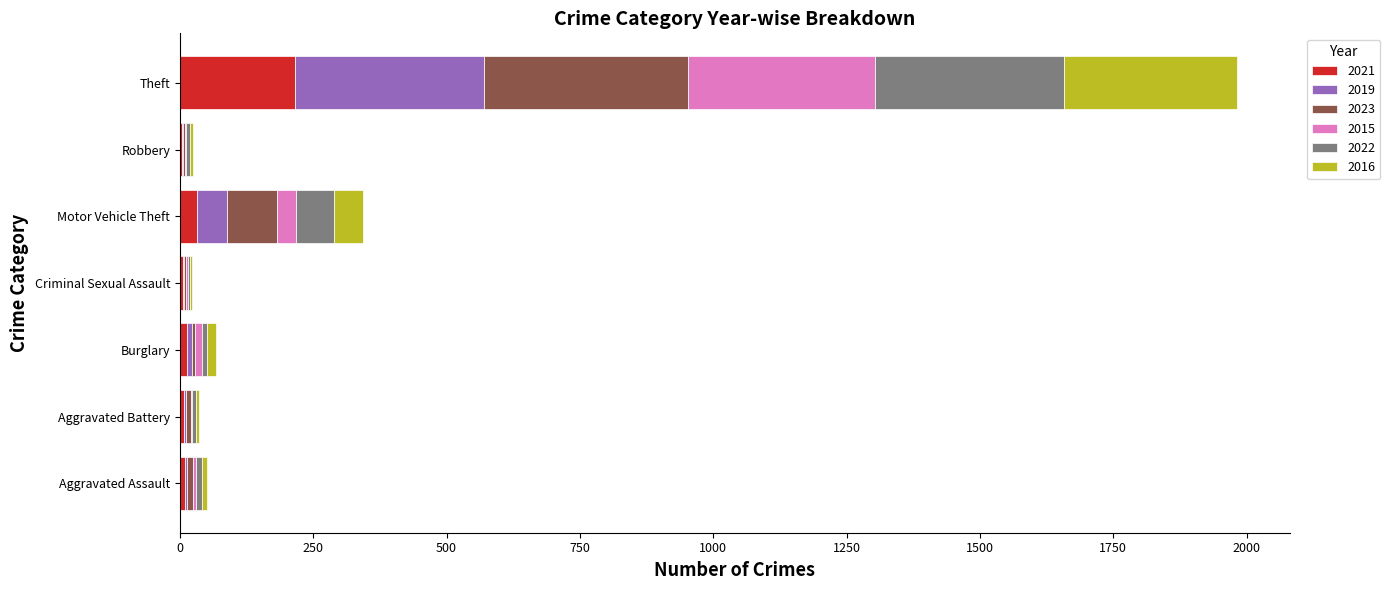

Which category has the highest value in the 2021 series?

Theft